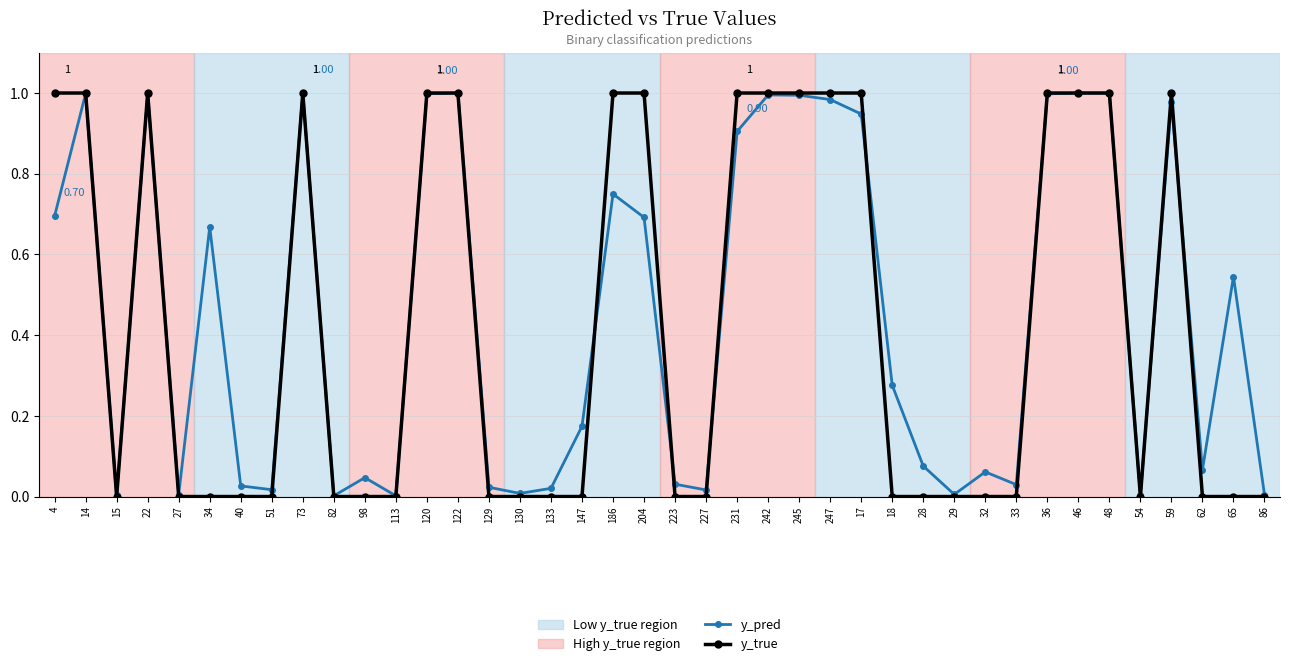

True or false: y_true has more than 1 interior local peaks.

True